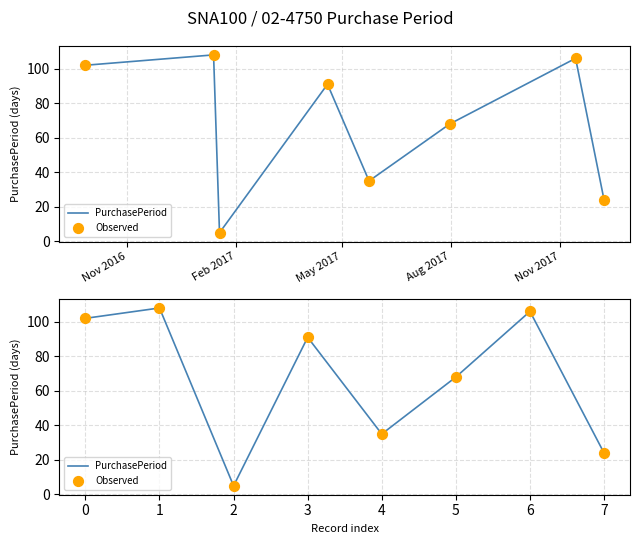

What are all the series names shown in the legend?

PurchasePeriod, Observed